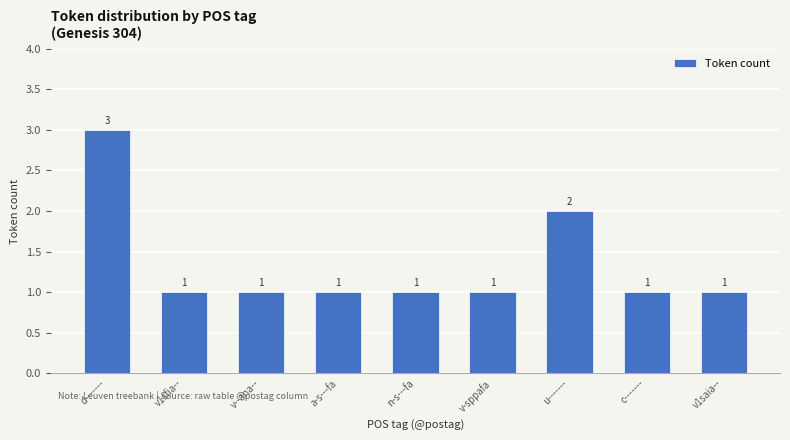

What is the sum of all values?

12